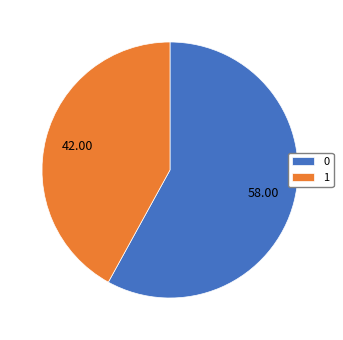

Approximately how many times larger is the value at 1 compared to 0?

0.7